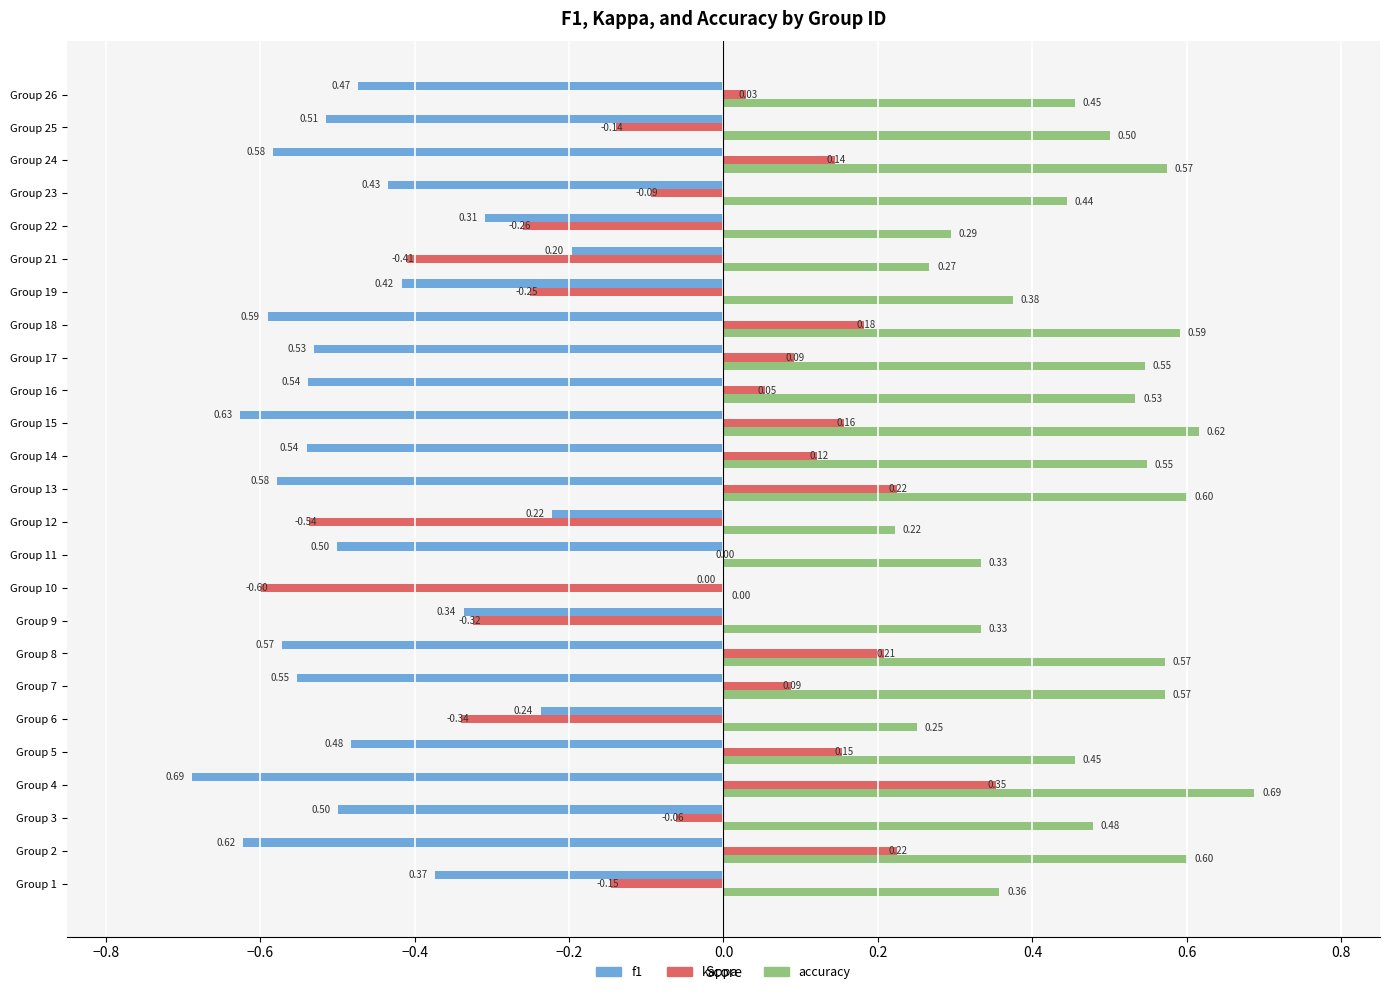

How many accuracy values are between 0 and 1?

25